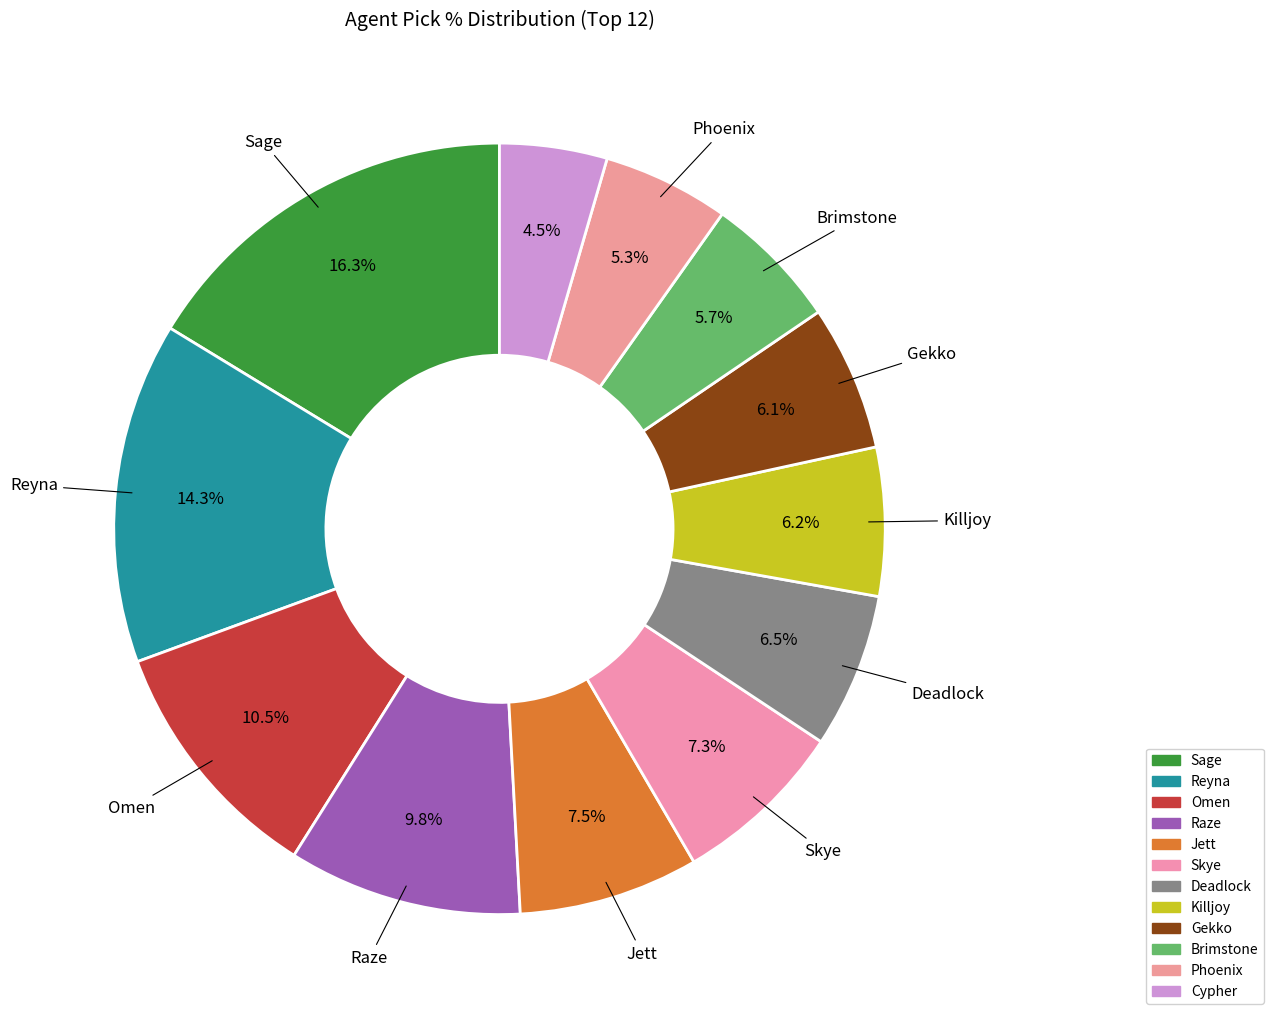

True or false: Omen accounts for 1% of the total.

False